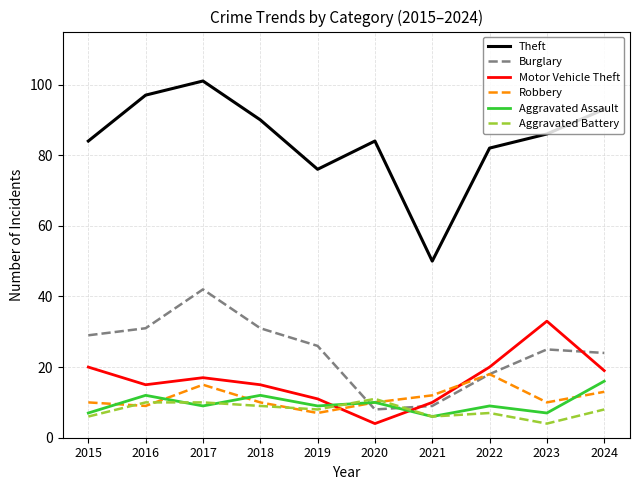

Which series has the largest range (max minus min)?

Theft